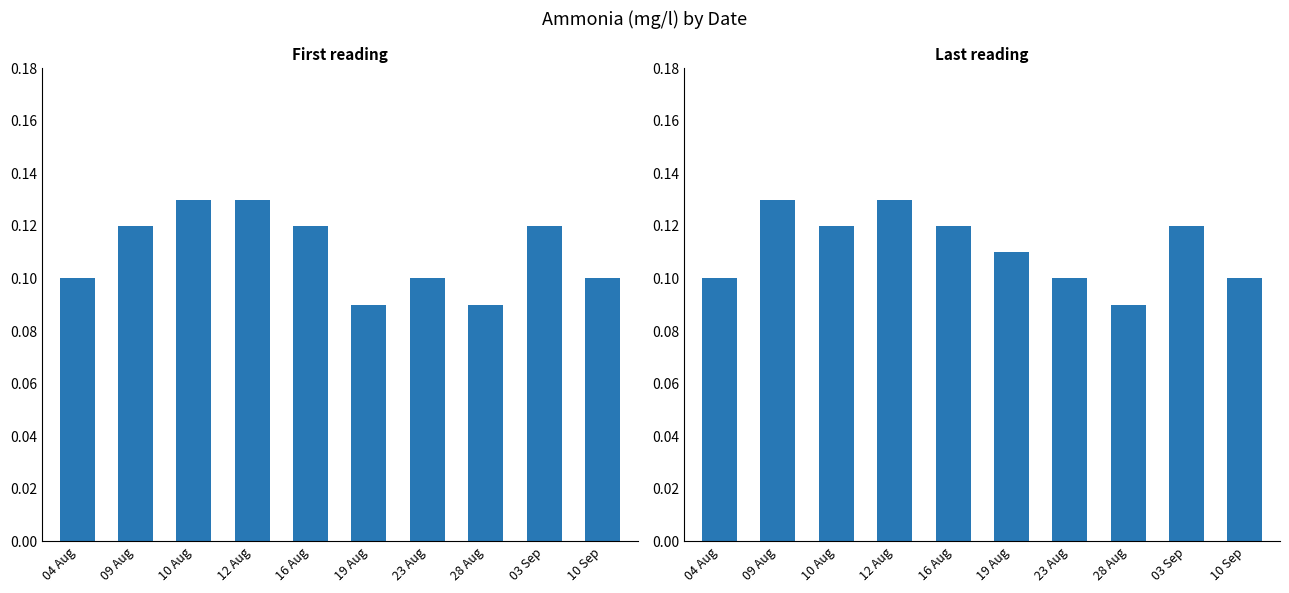

What is the value of the Ammonia(mg/l) repeat bar at the 10th from the left?

0.1